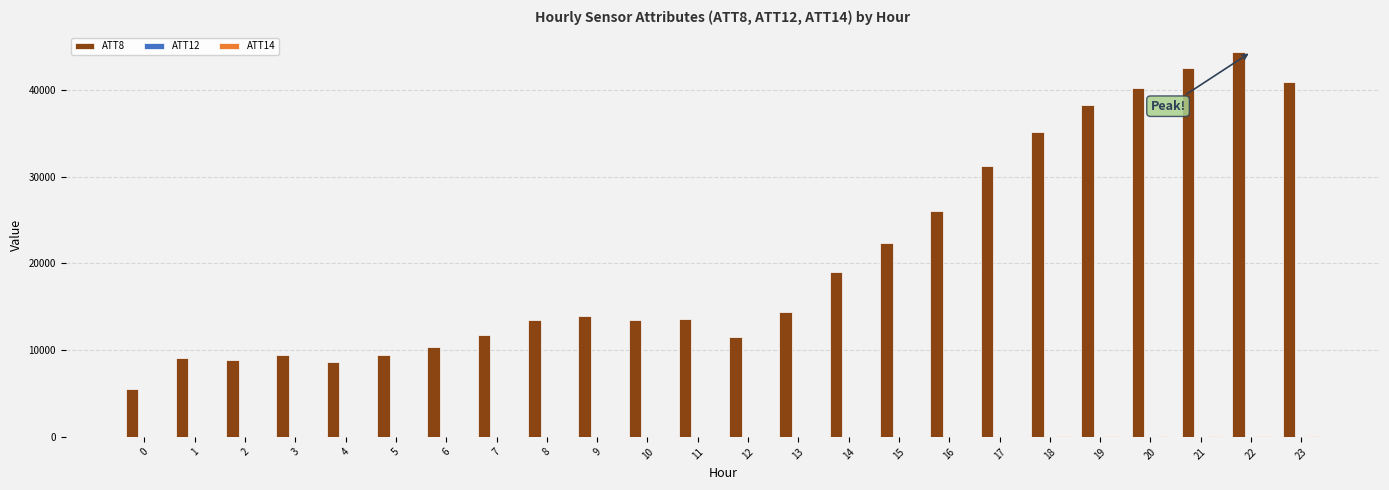

How many categories are shown in the chart?

24